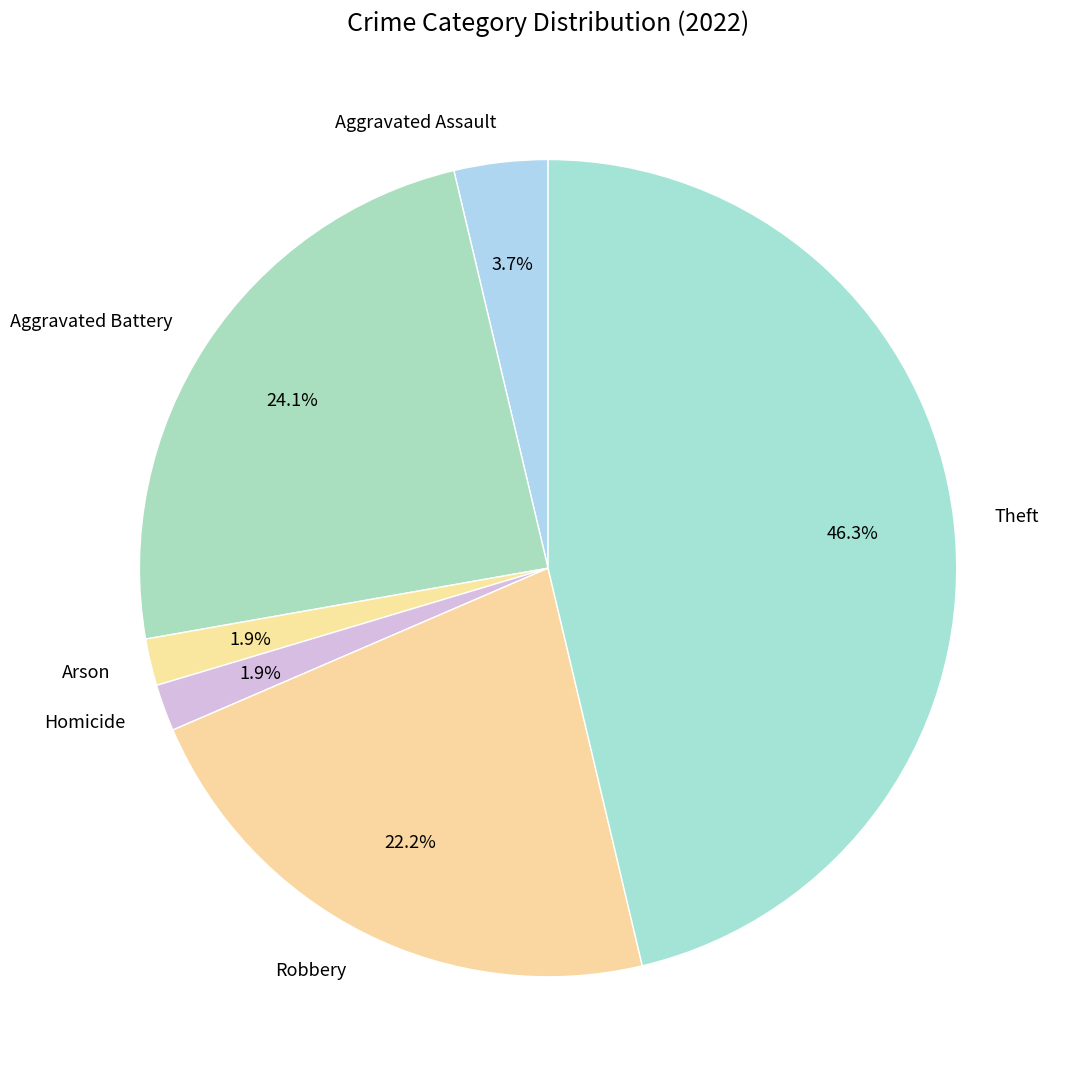

Is it true that Theft is 46% of the pie?

True